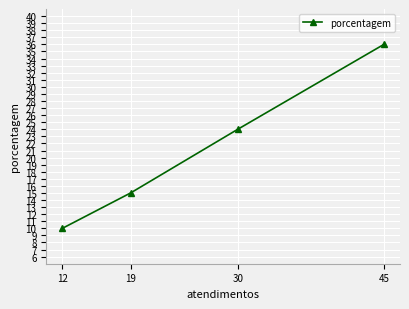

What is the sum of the values at 12 and 45?

46